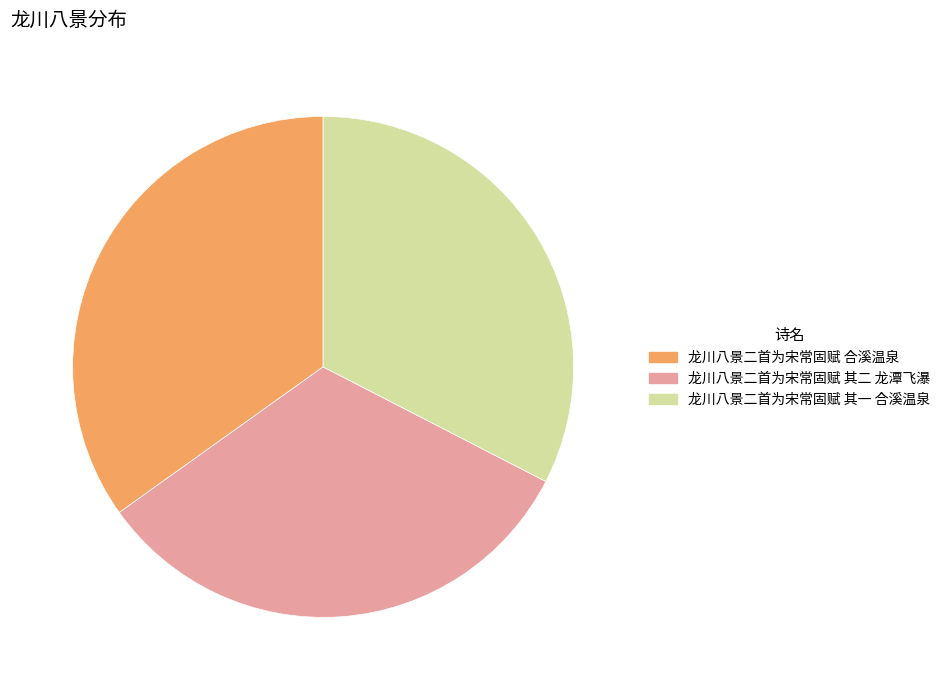

Is there a majority slice in this chart?

No